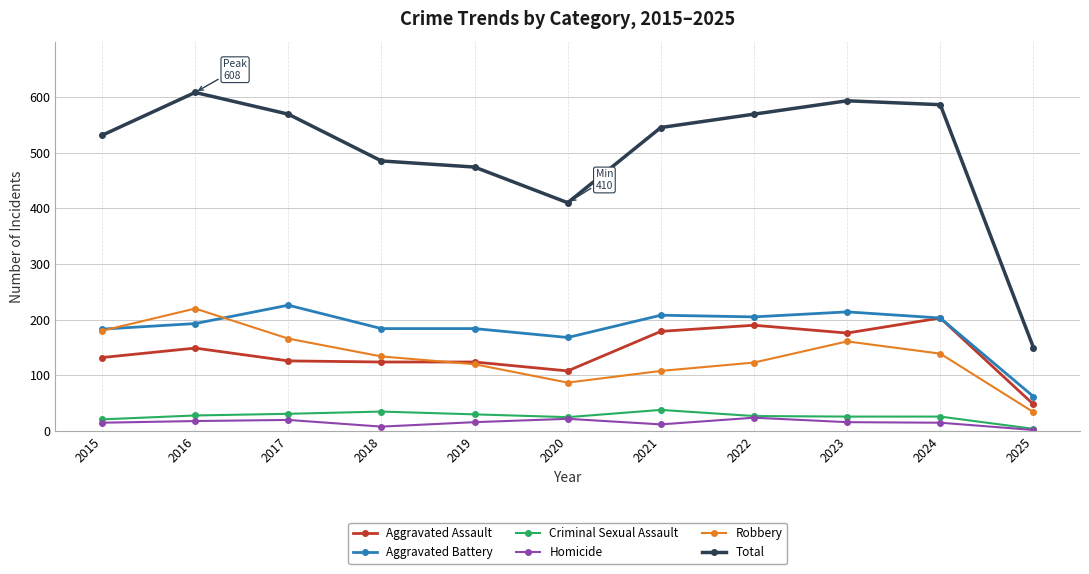

Which label corresponds to the smallest value in the chart?

2025